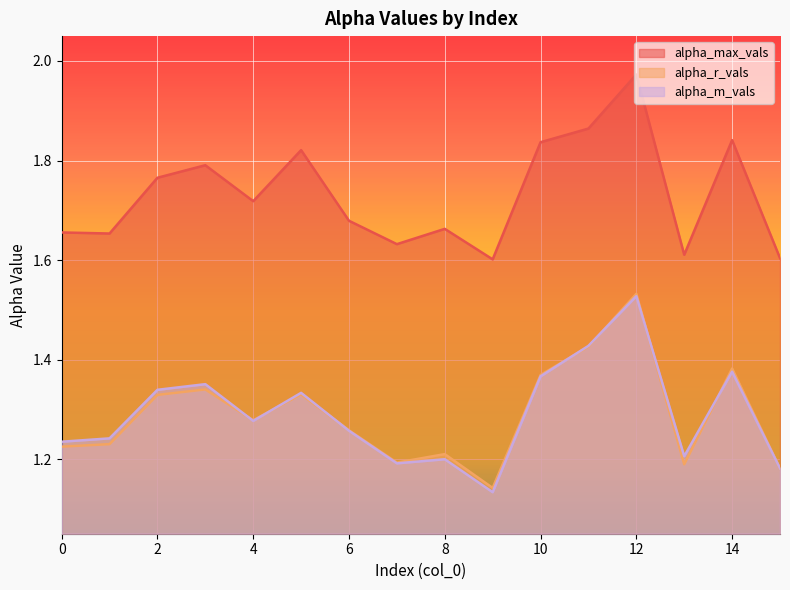

Reading left to right, extract all data points from this chart.

alpha_max_vals: 0=1.7	1=1.7	2=1.8	3=1.8	4=1.7	5=1.8	6=1.7	7=1.6	8=1.7	9=1.6	10=1.8	11=1.9	12=2.0	13=1.6	14=1.8	15=1.6
alpha_r_vals: 0=1.2	1=1.2	2=1.3	3=1.3	4=1.3	5=1.3	6=1.3	7=1.2	8=1.2	9=1.1	10=1.4	11=1.4	12=1.5	13=1.2	14=1.4	15=1.2
alpha_m_vals: 0=1.2	1=1.2	2=1.3	3=1.4	4=1.3	5=1.3	6=1.3	7=1.2	8=1.2	9=1.1	10=1.4	11=1.4	12=1.5	13=1.2	14=1.4	15=1.2